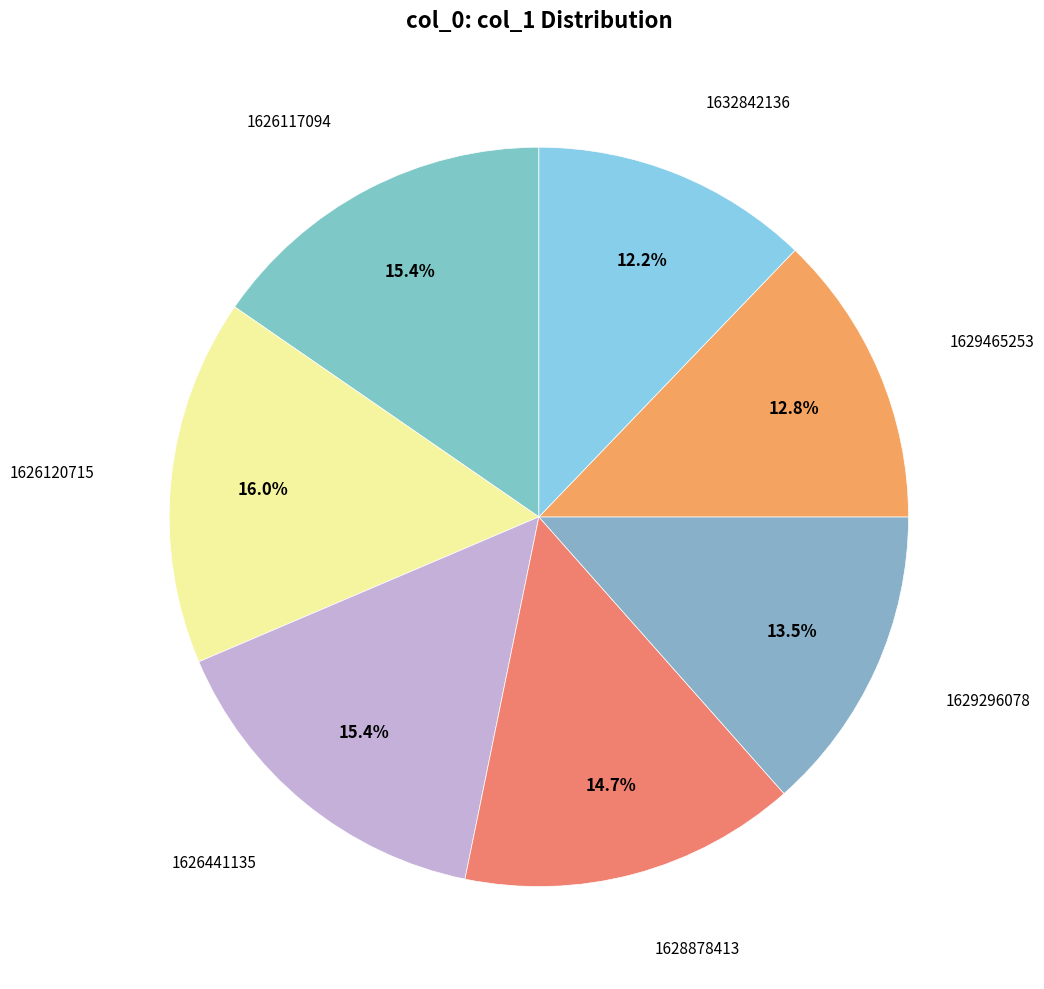

Does any single category account for the majority?

No